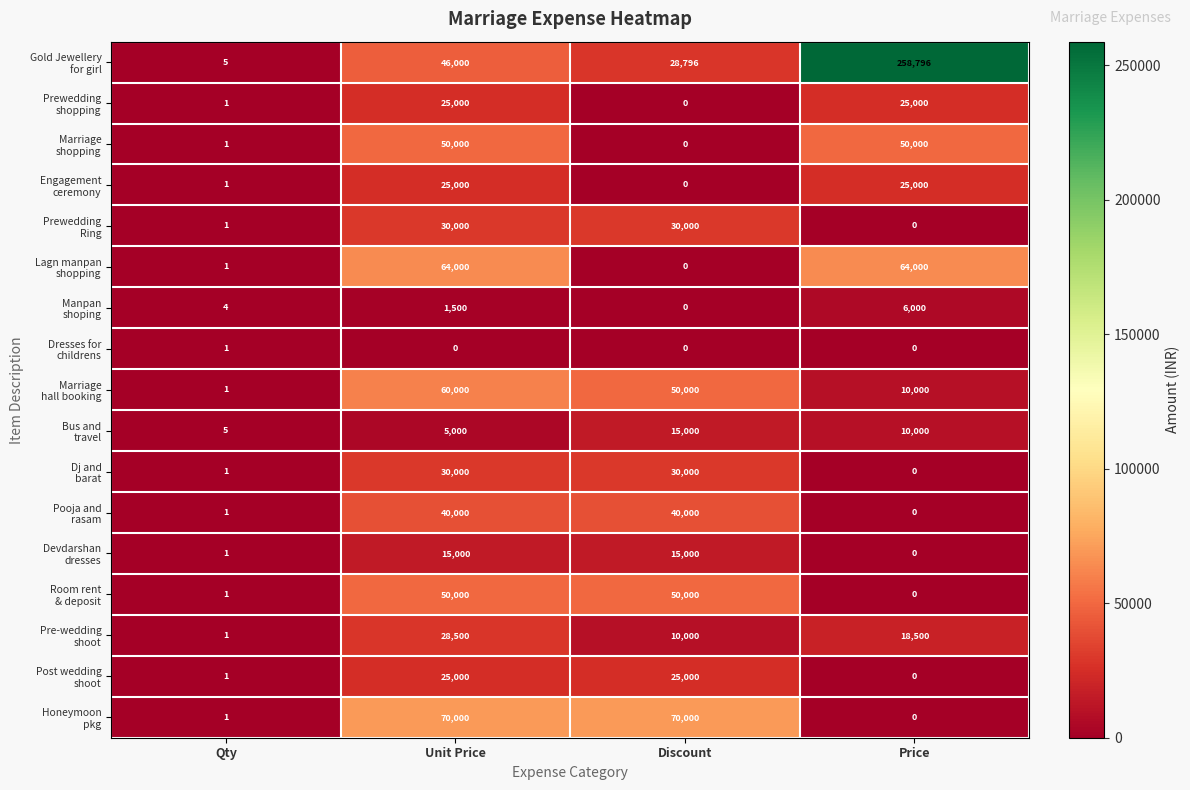

At which category is the sum across all series the highest?

Unit Price